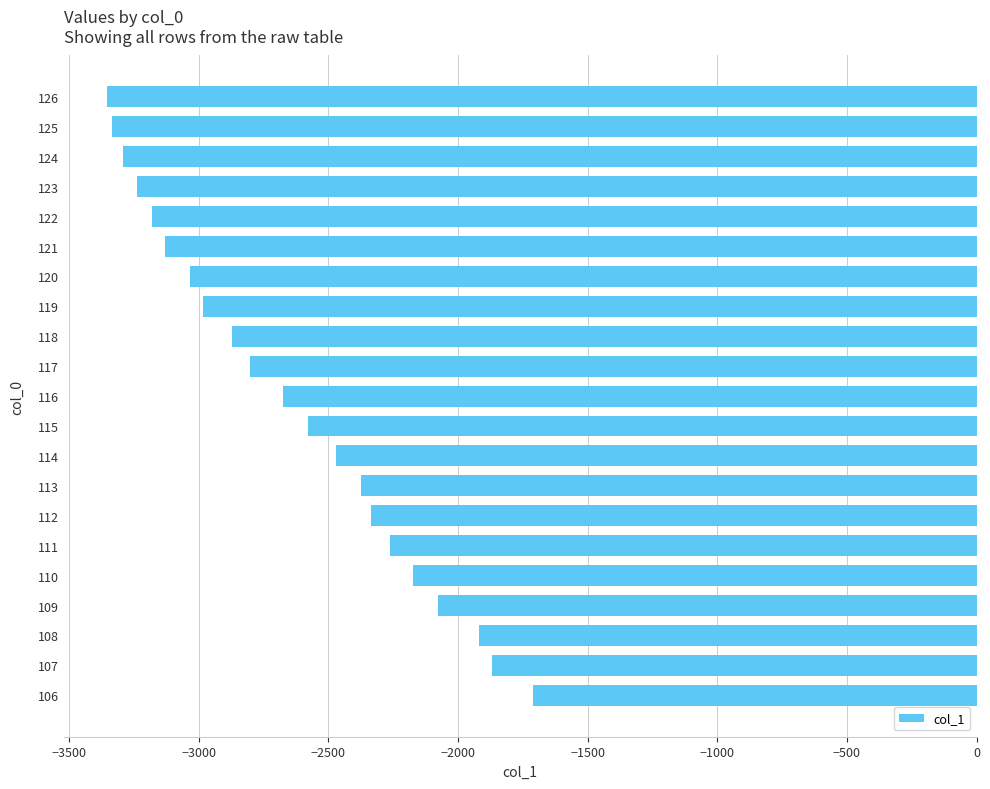

What is the sum of the values at 112 and 116?

-5008.5